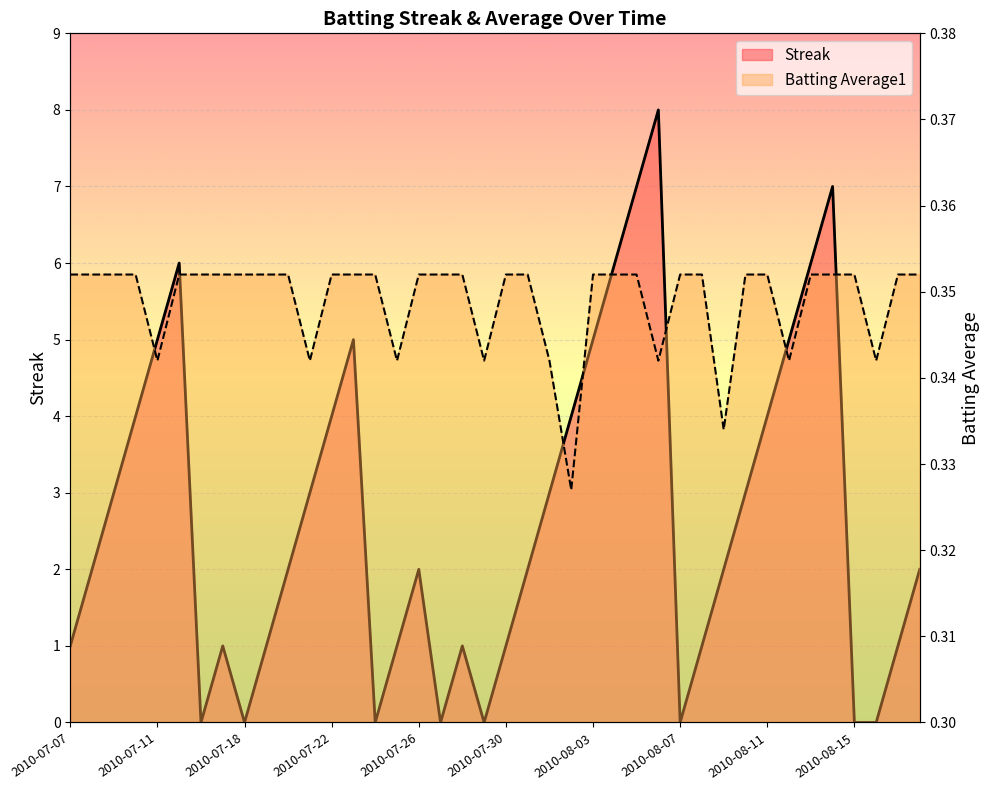

The Streak series shows 2.9 at 2010-08-15. True or false?

False